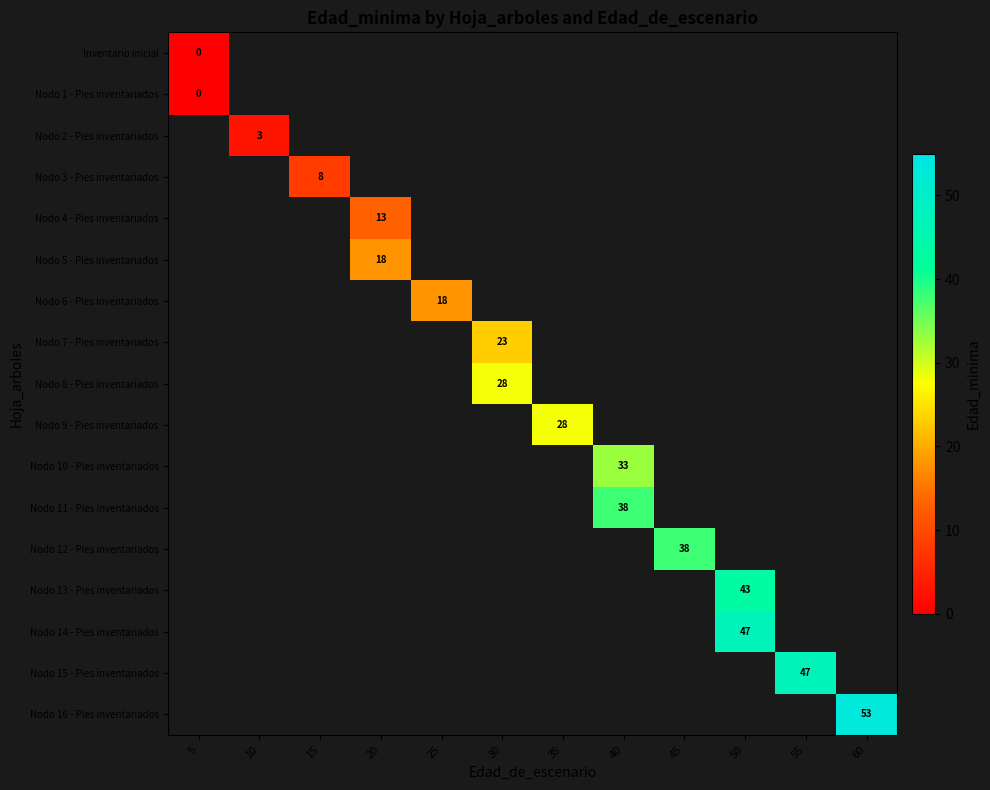

How many categories are shown in the chart?

12